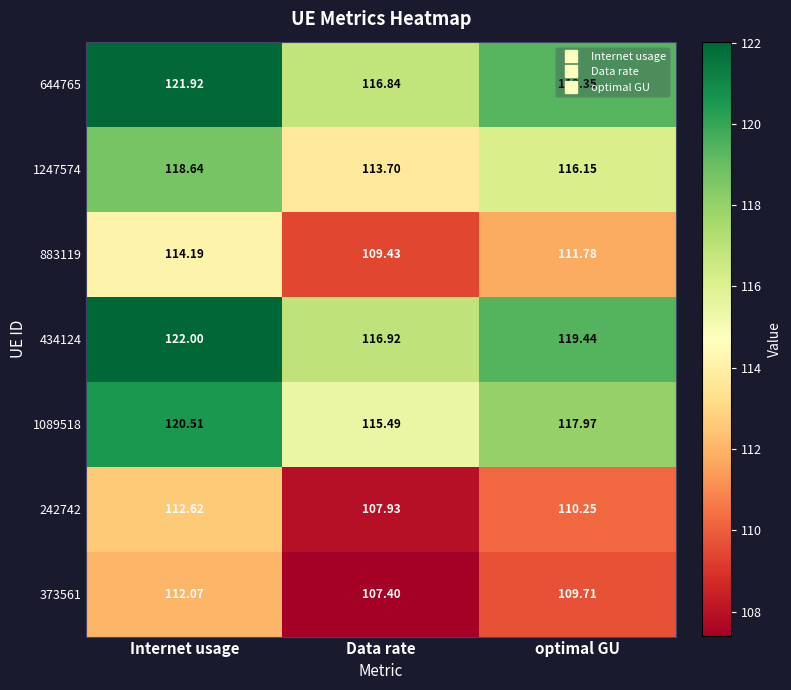

How many categories are shown in the chart?

3